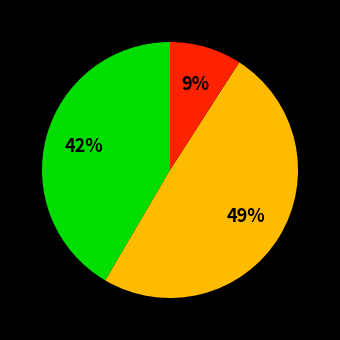

How many slices are in this pie chart?

3